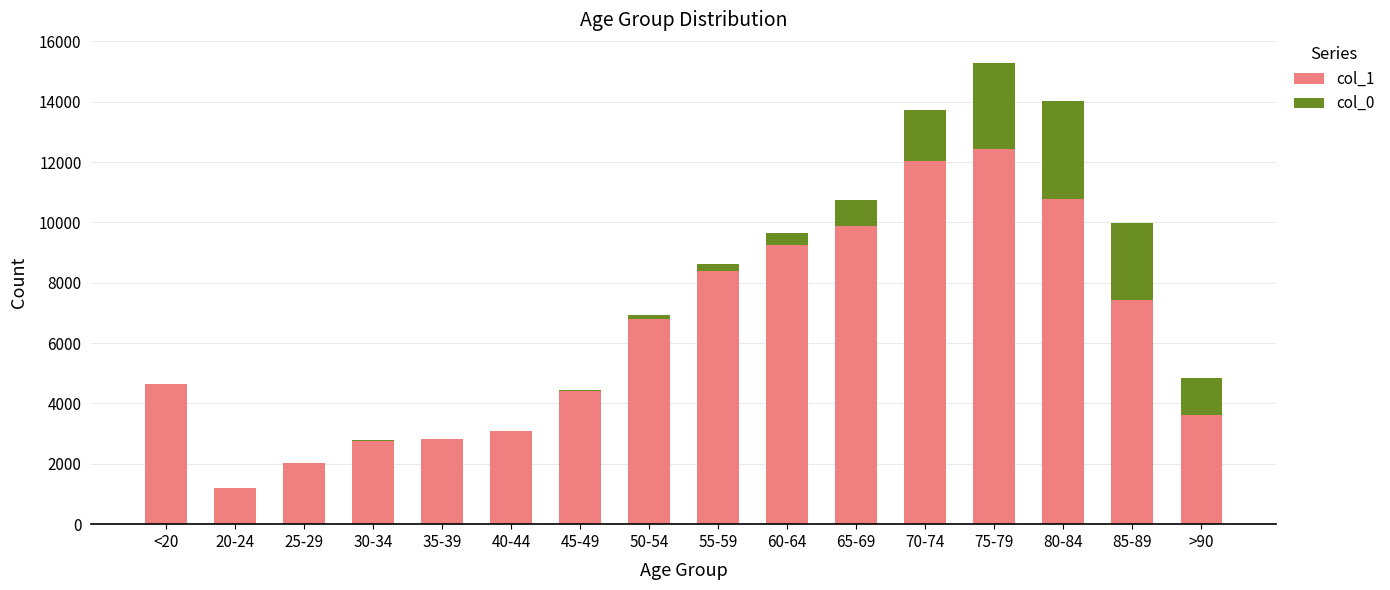

At which category is the sum across all series the highest?

75-79